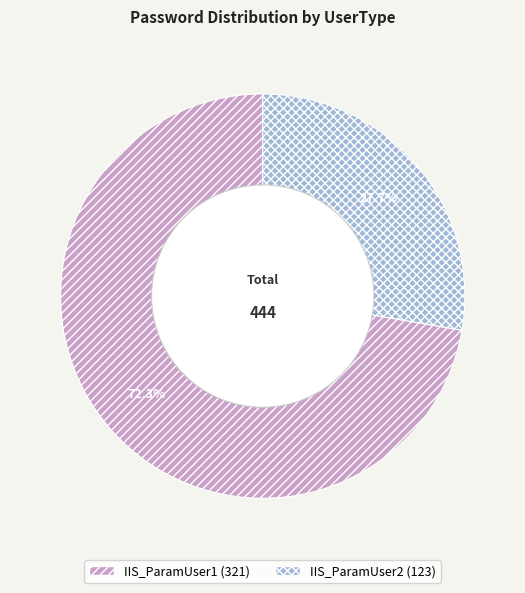

Does any single category account for the majority?

Yes